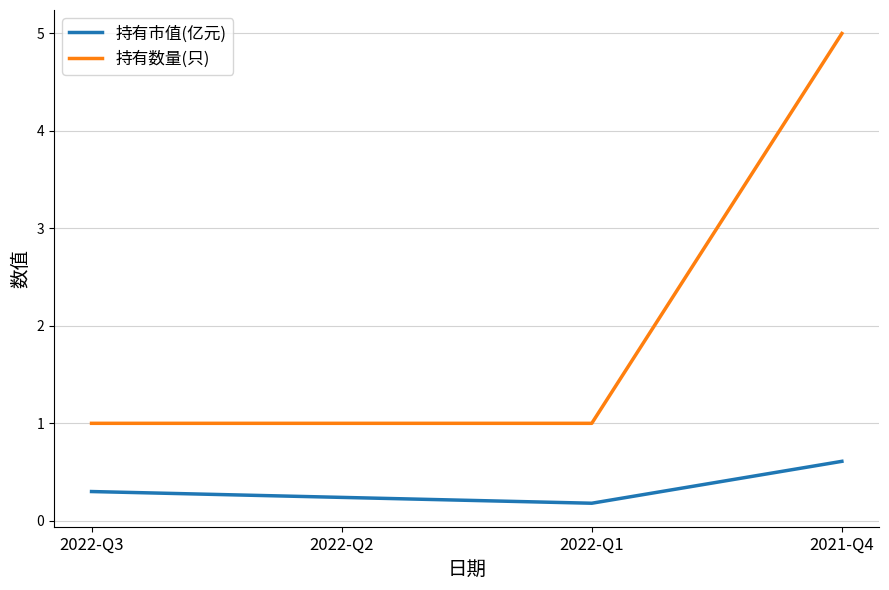

What is the total value across all series at 2022-Q1?

1.2